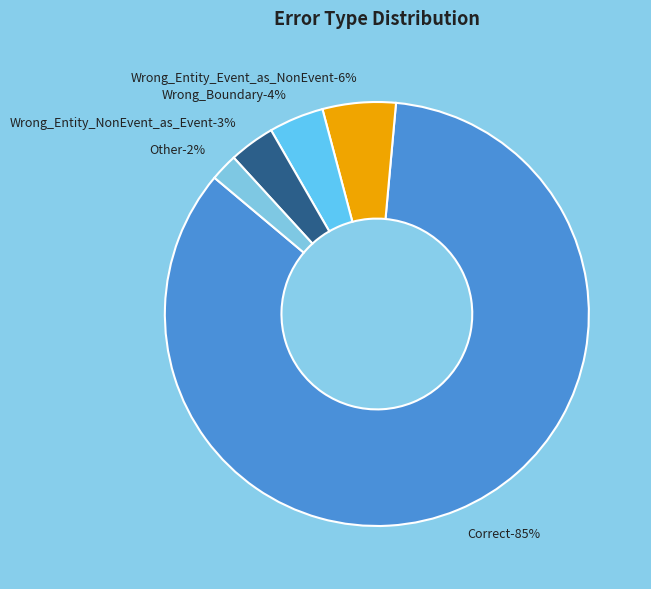

Is it true that Wrong_Entity_Event_as_NonEvent is 12% of the pie?

False